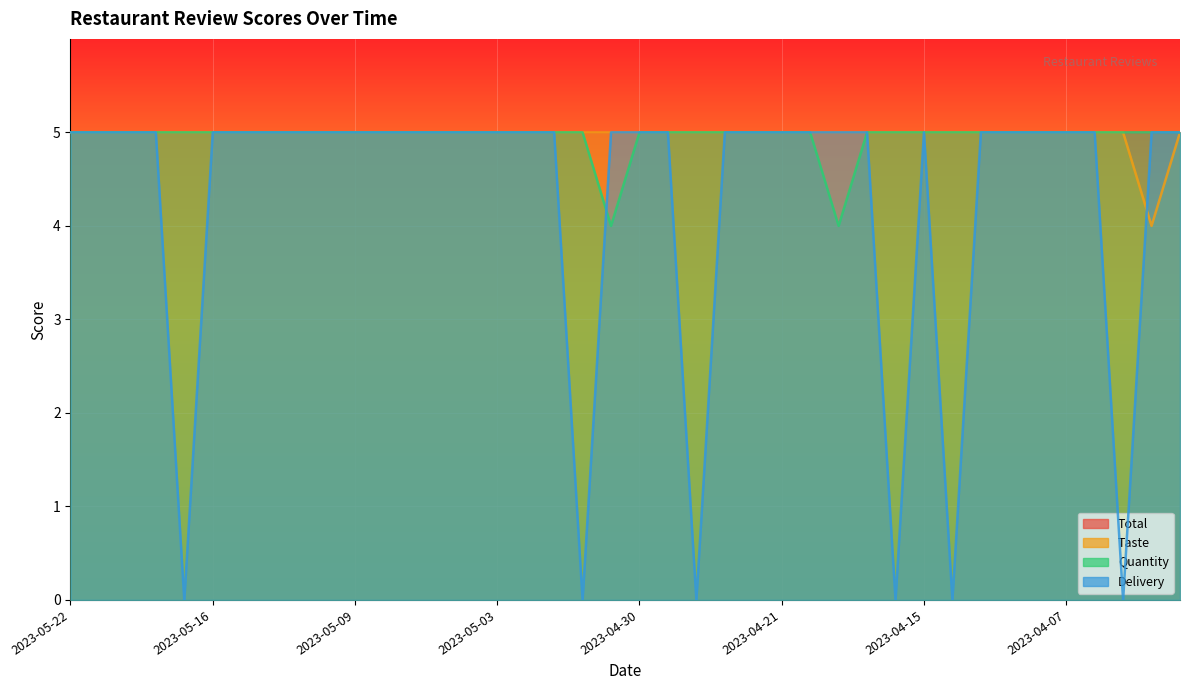

At which label is Delivery closest to 2?

2023-05-16